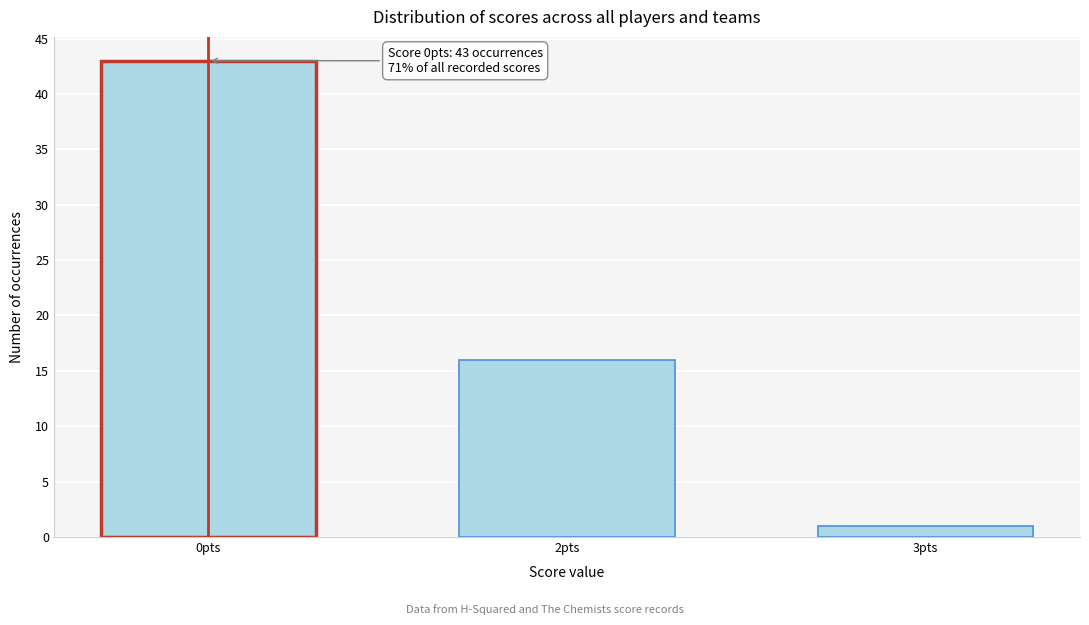

Reading right to left, what are all the values shown in this chart?

1	16	43